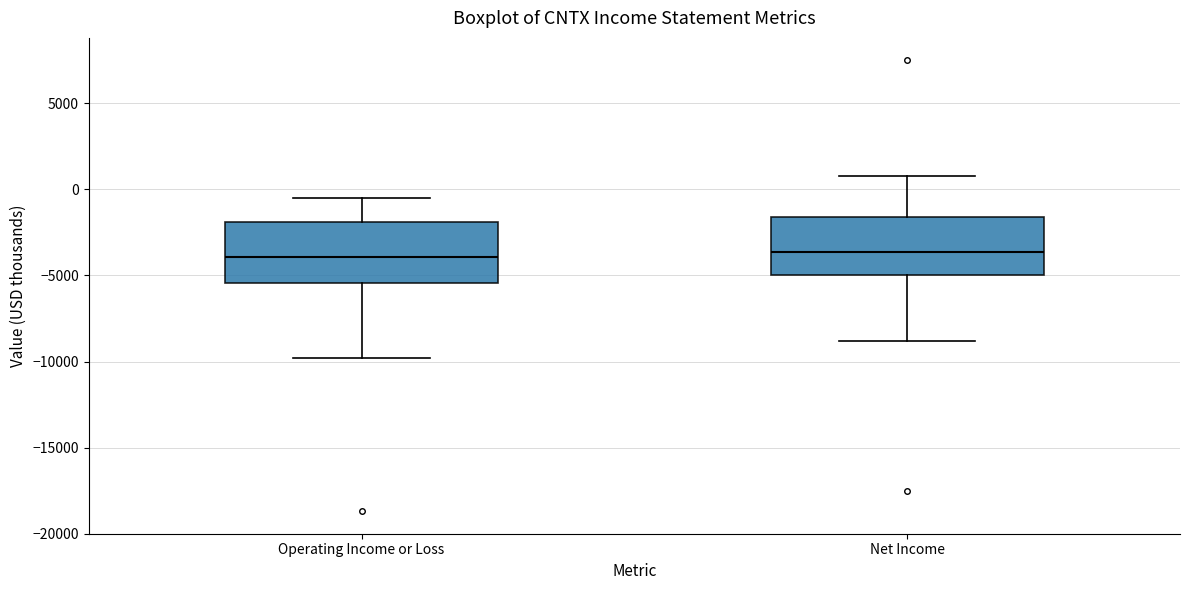

Reading left to right, read every box against the y-axis: the position of its median line, the range the box covers, and the ends of its whiskers. The values are not printed on the chart, so give them approximately, as read against the axis.

Operating Income or Loss: median -4000, box -5500 to -2000, whiskers -10000 to -500
Net Income: median -3500, box -5000 to -1500, whiskers -9000 to 1000